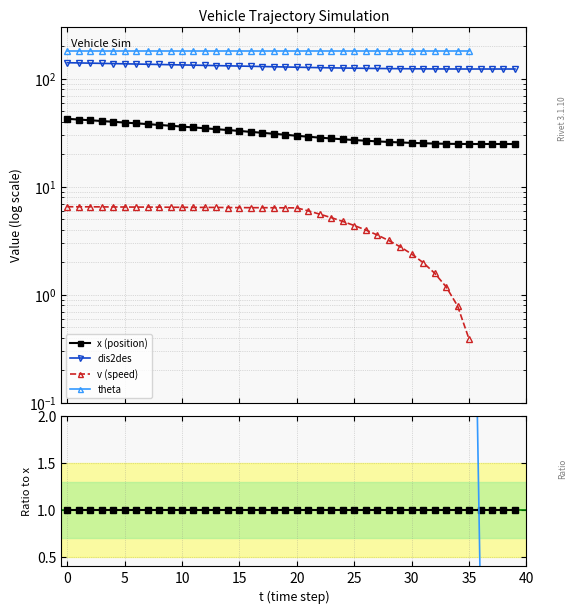

At how many categories does at least one series exceed 3?

40